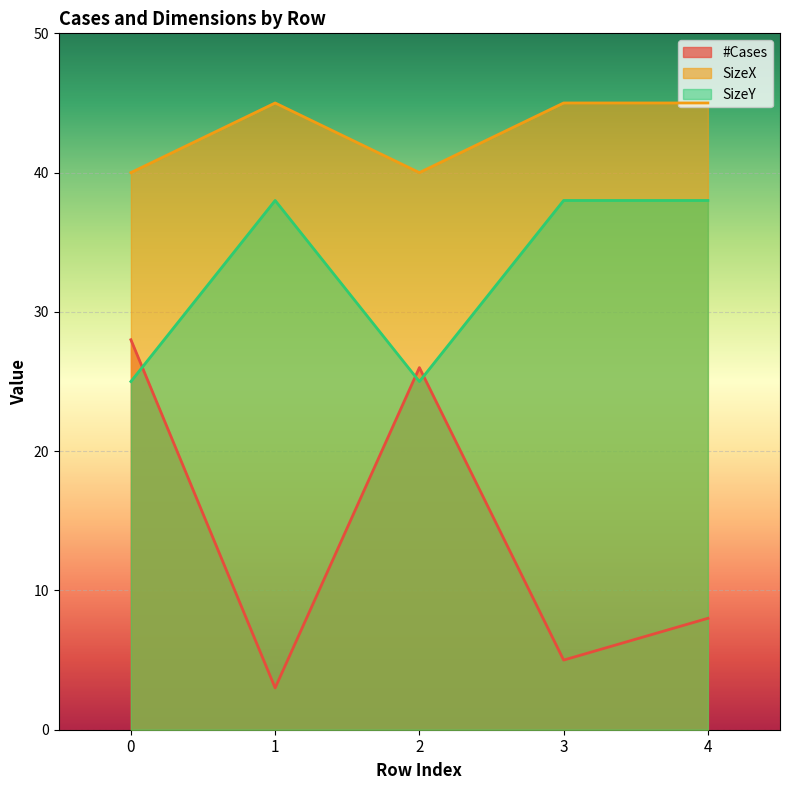

Reading left to right, extract all data points from this chart.

#Cases: 0=28	1=3	2=26	3=5	4=8
SizeX: 0=40	1=45	2=40	3=45	4=45
SizeY: 0=25	1=38	2=25	3=38	4=38